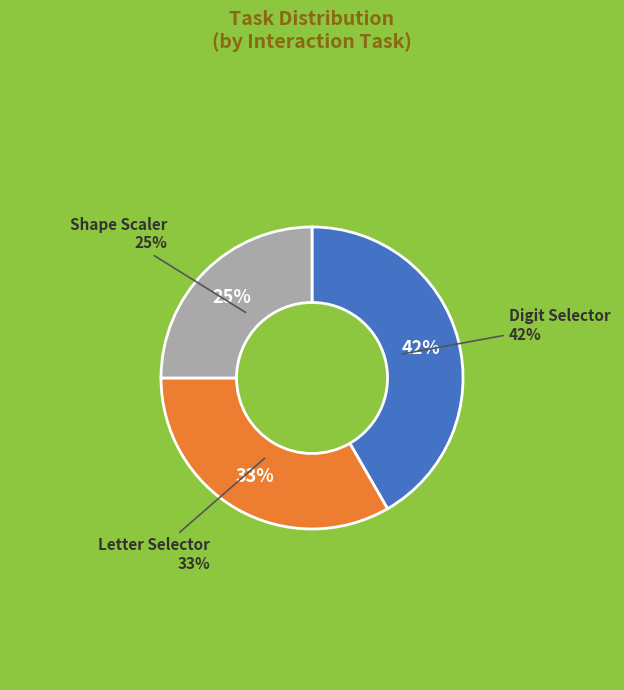

What is the largest slice in the pie chart?

Digit Selector